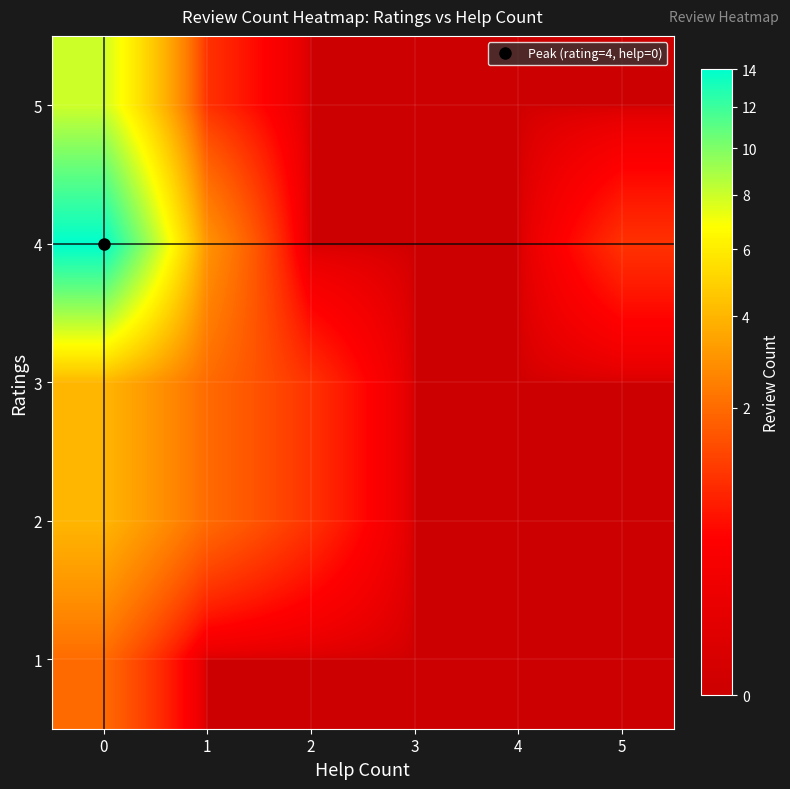

Between 4 and 1, which is larger?

4